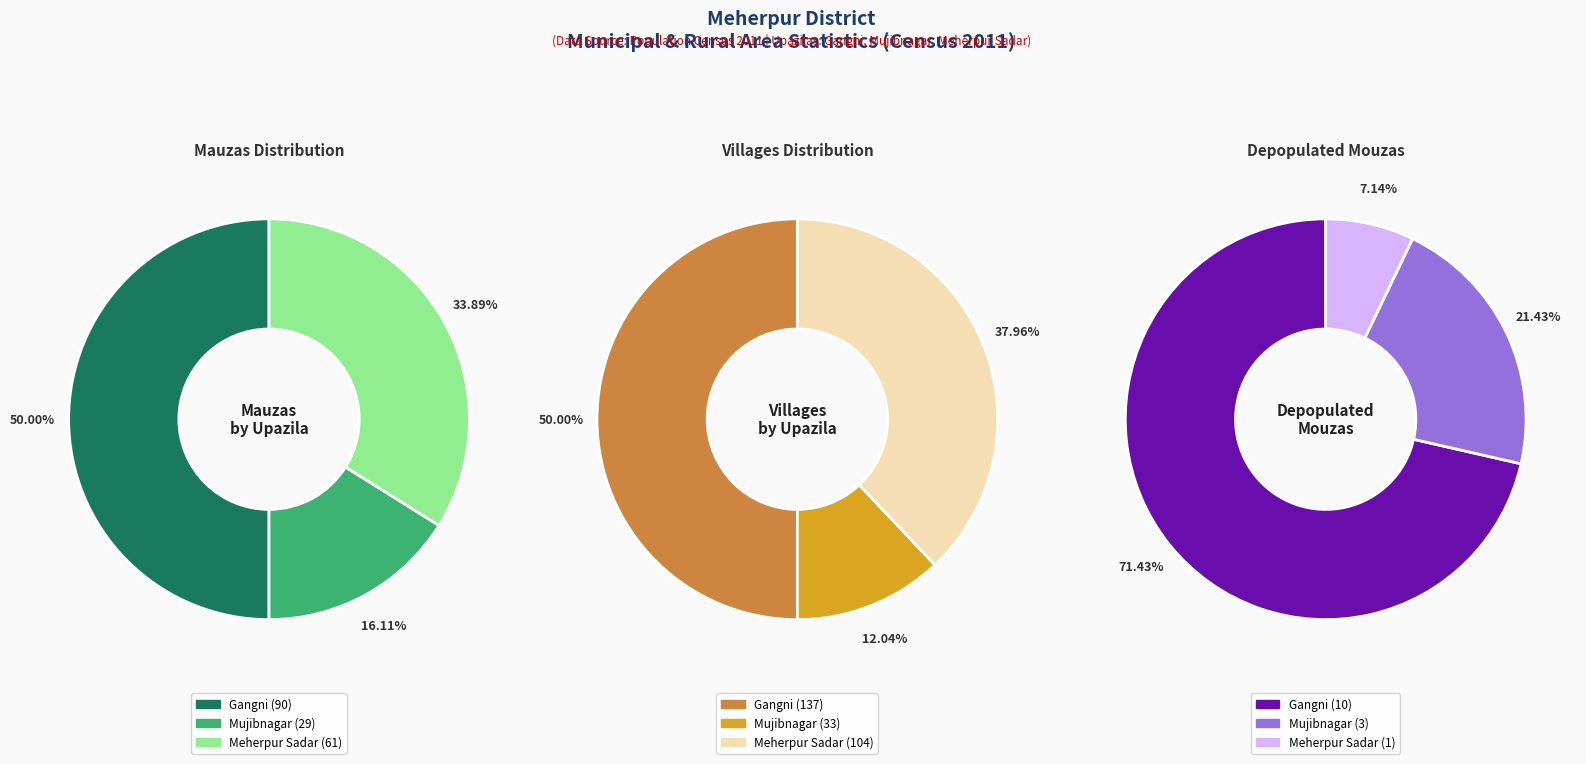

The Meherpur Sadar slice represents 38% of the pie. True or false?

True